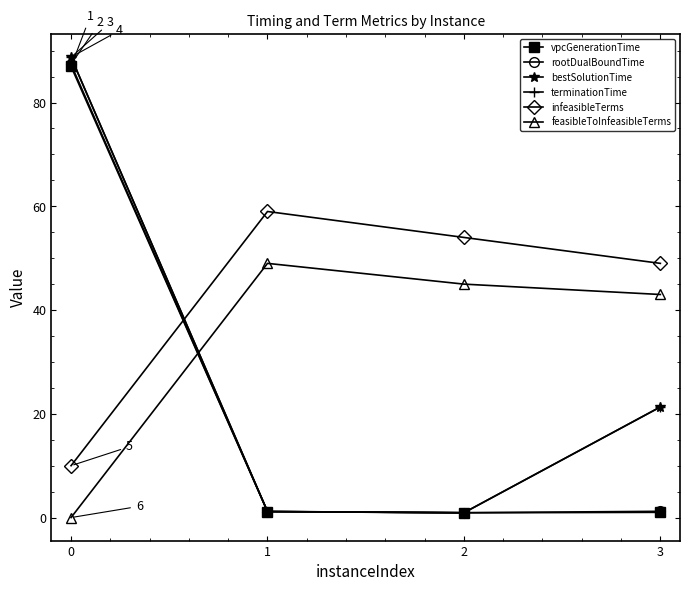

Is the value of terminationTime at 3 greater than the value of rootDualBoundTime at 3?

Yes